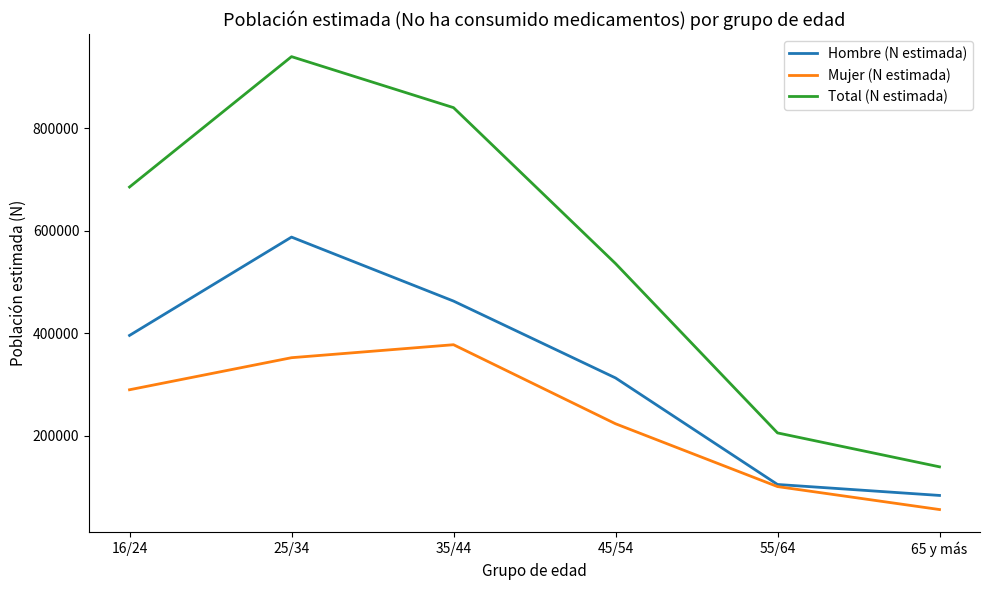

What is the difference between the Hombre (N estimada) values at 25/34 and 45/54?

275004